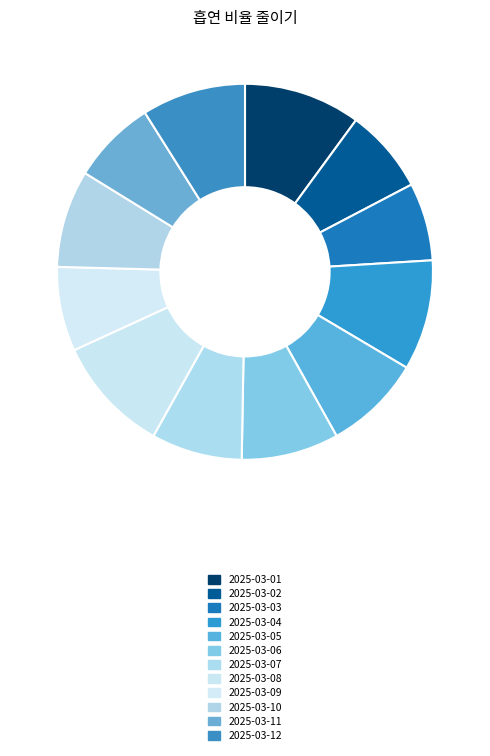

Which category has the biggest portion of the pie?

2025-03-01